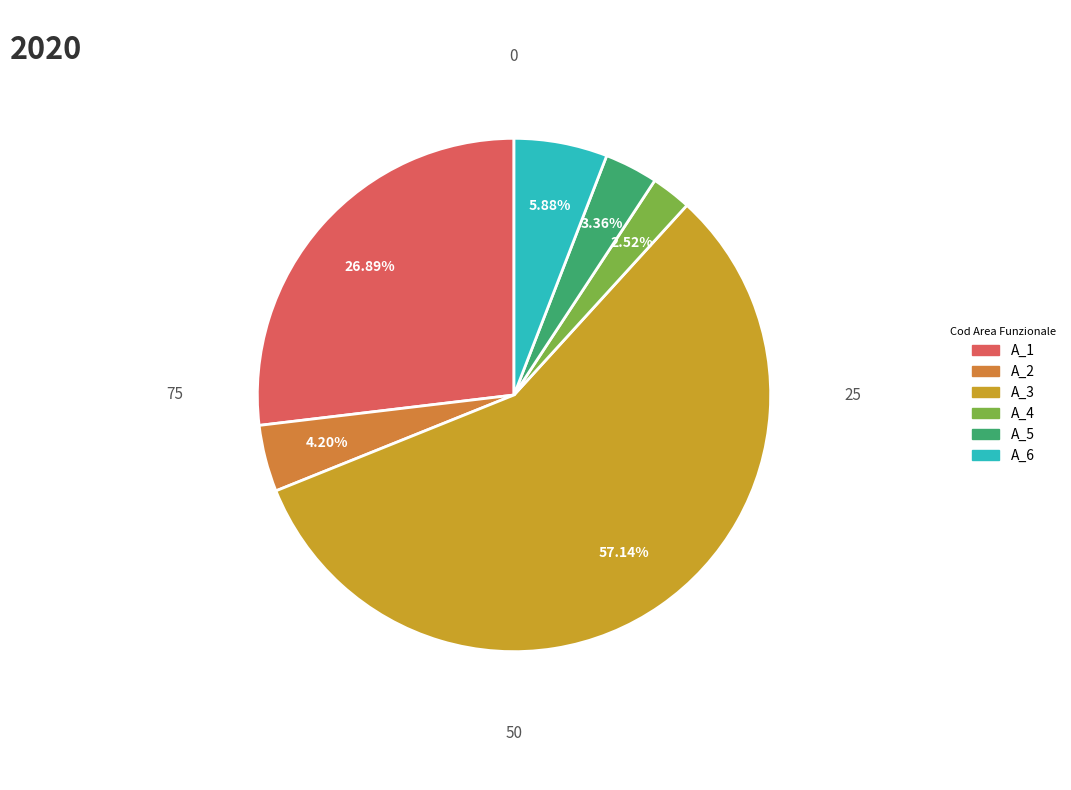

Count the number of slices in the pie.

6